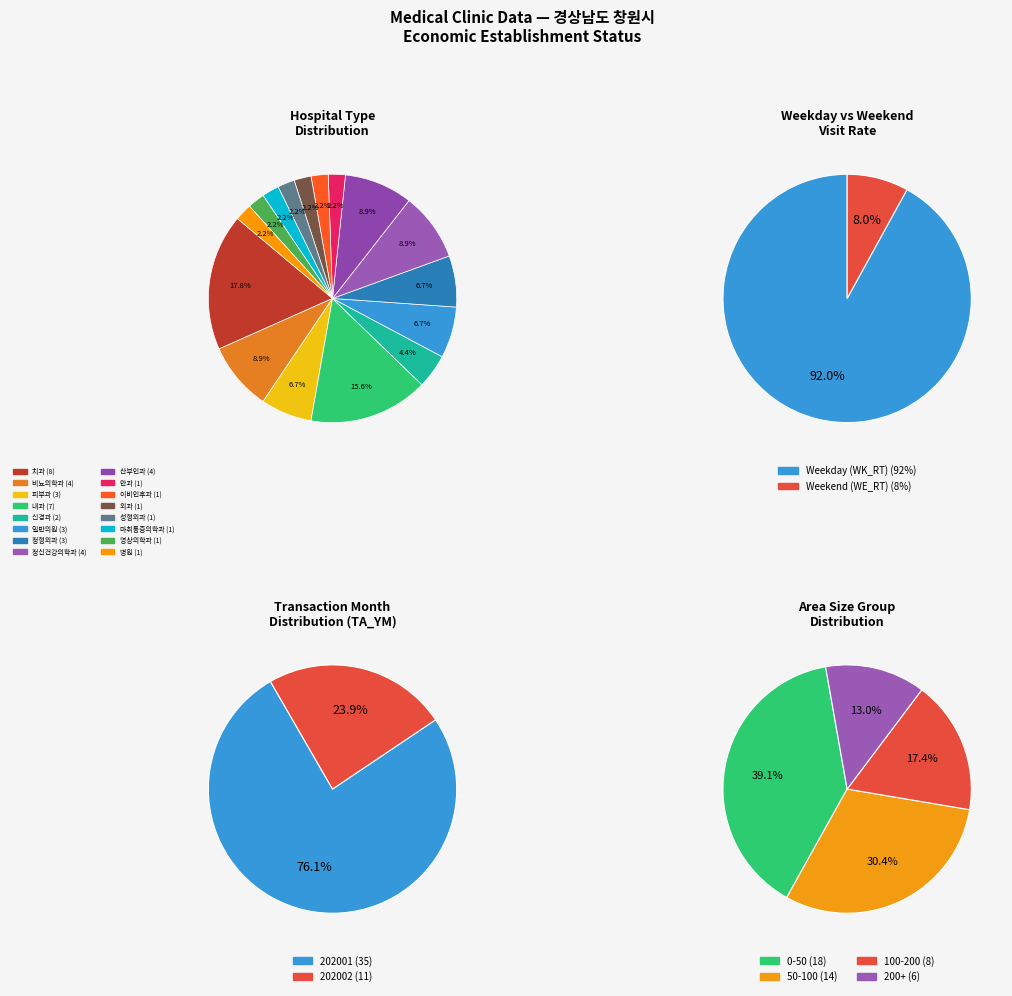

Combined, do 마취통증의학과 and 산부인과 account for over 50%?

No